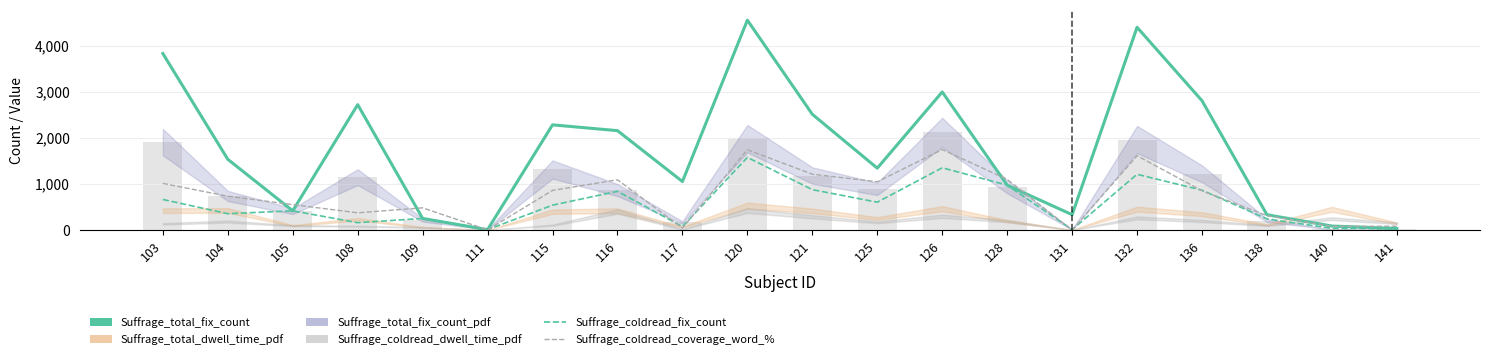

Reading left to right, list all the values displayed in this chart.

Suffrage_total_fix_count: 3827.0	1534.0	417.0	2719.0	252.0	9.0	2281.0	2155.0	1052.0	4551.0	2510.0	1342.0	2994.0	973.0	333.0	4396.0	2804.0	332.0	87.0	34.0
Suffrage_coldread_fix_count: 663.0	354.0	417.0	160.0	252.0	9.0	540.0	840.0	74.0	1575.0	876.0	604.0	1350.0	973.0	10.0	1209.0	864.0	242.0	37.0	34.0
Suffrage_coldread_coverage_word_%: 1011.6	733.8	551.4	373.5	481.8	4.2	859.5	1089.6	43.5	1740.9	1211.4	1046.4	1745.4	1098.3	0.0	1610.7	850.8	312.6	81.0	82.5